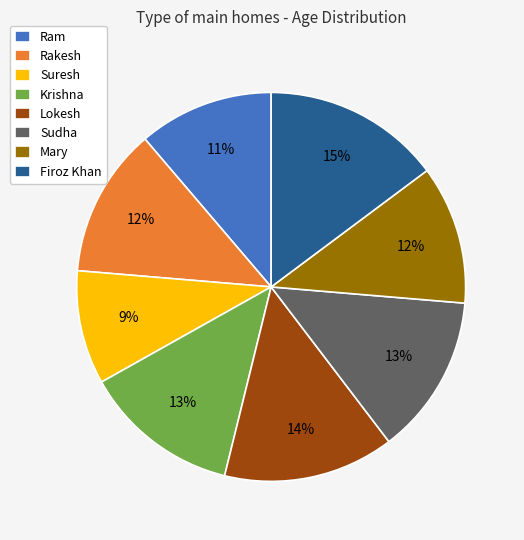

Combined, do Firoz Khan and Ram account for over 50%?

No